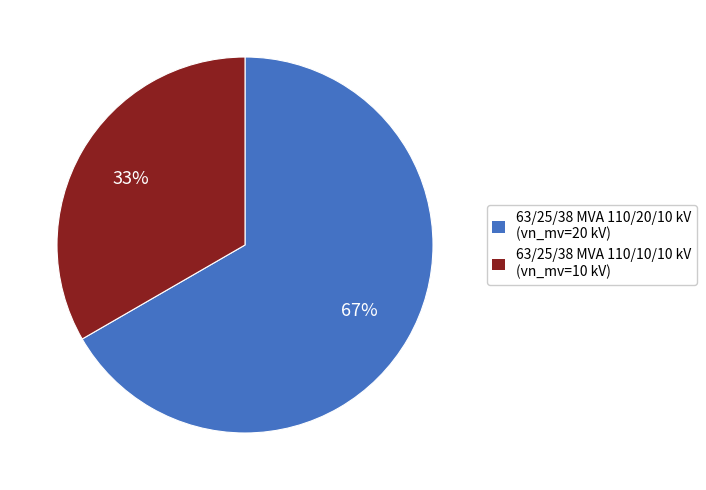

What percentage is the 63/25/38 MVA 110/20/10 kV slice, to the nearest percent?

67%